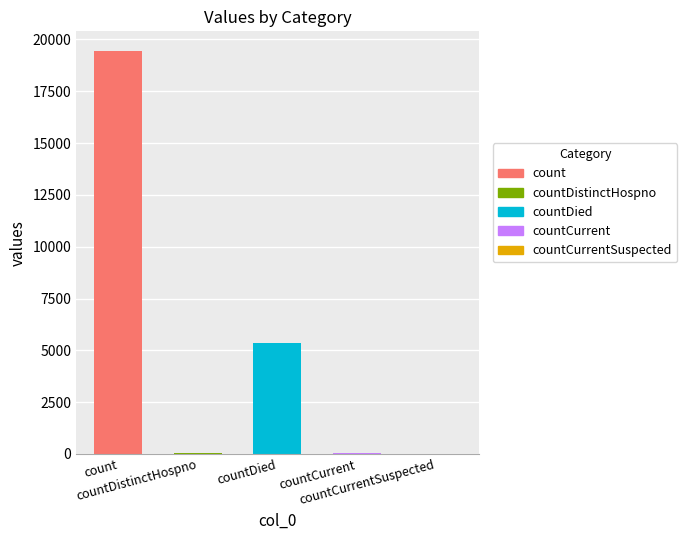

What is the label of the 3rd bar from the right?

countDied